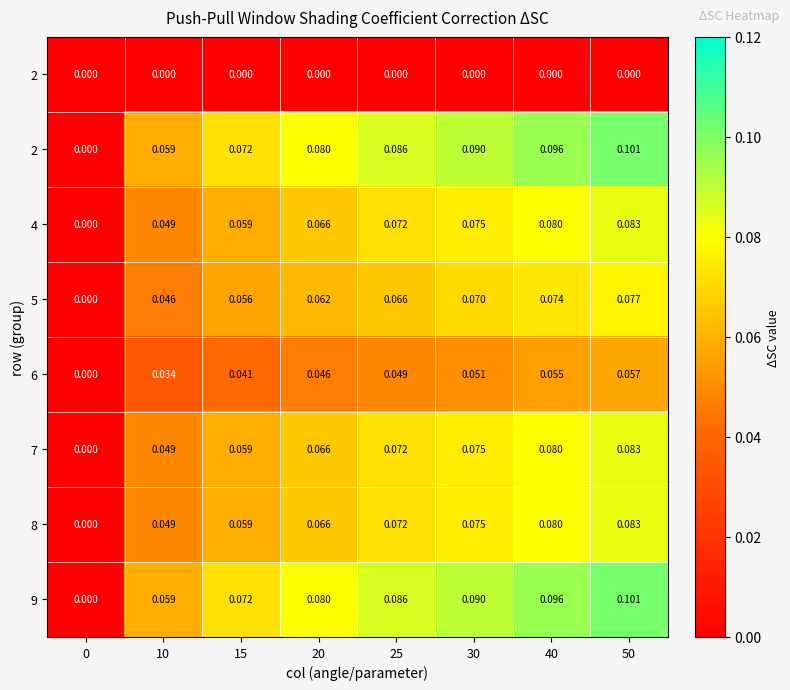

Which has a higher value, 40 or 25?

40